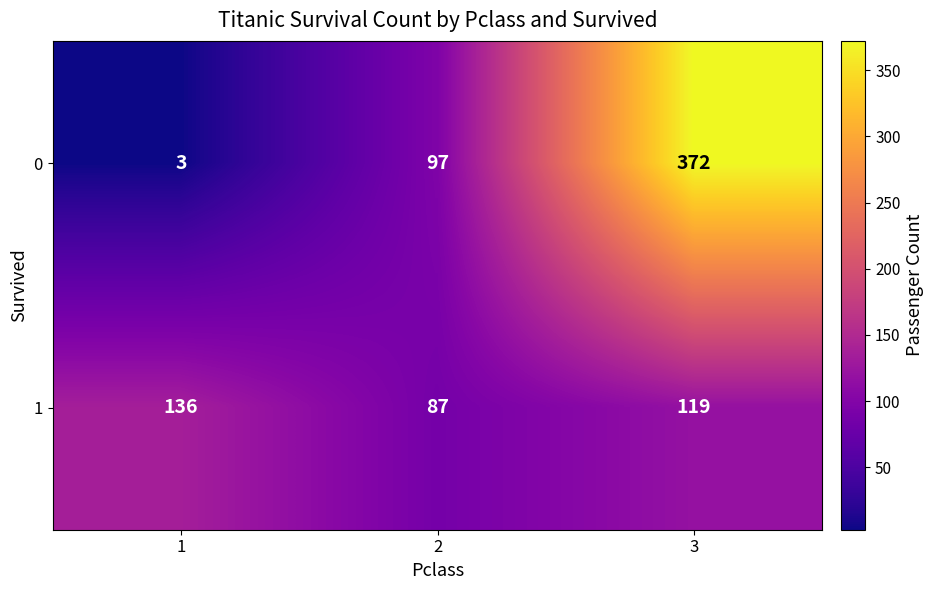

Reading left to right, extract all data points from this chart.

0: 1=3	2=97	3=372
1: 1=136	2=87	3=119